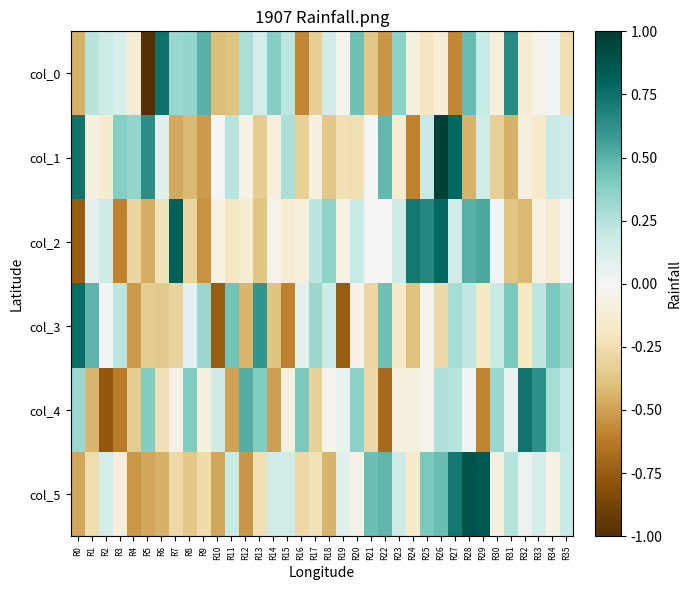

What is the total value across all series at R4?

-1.5